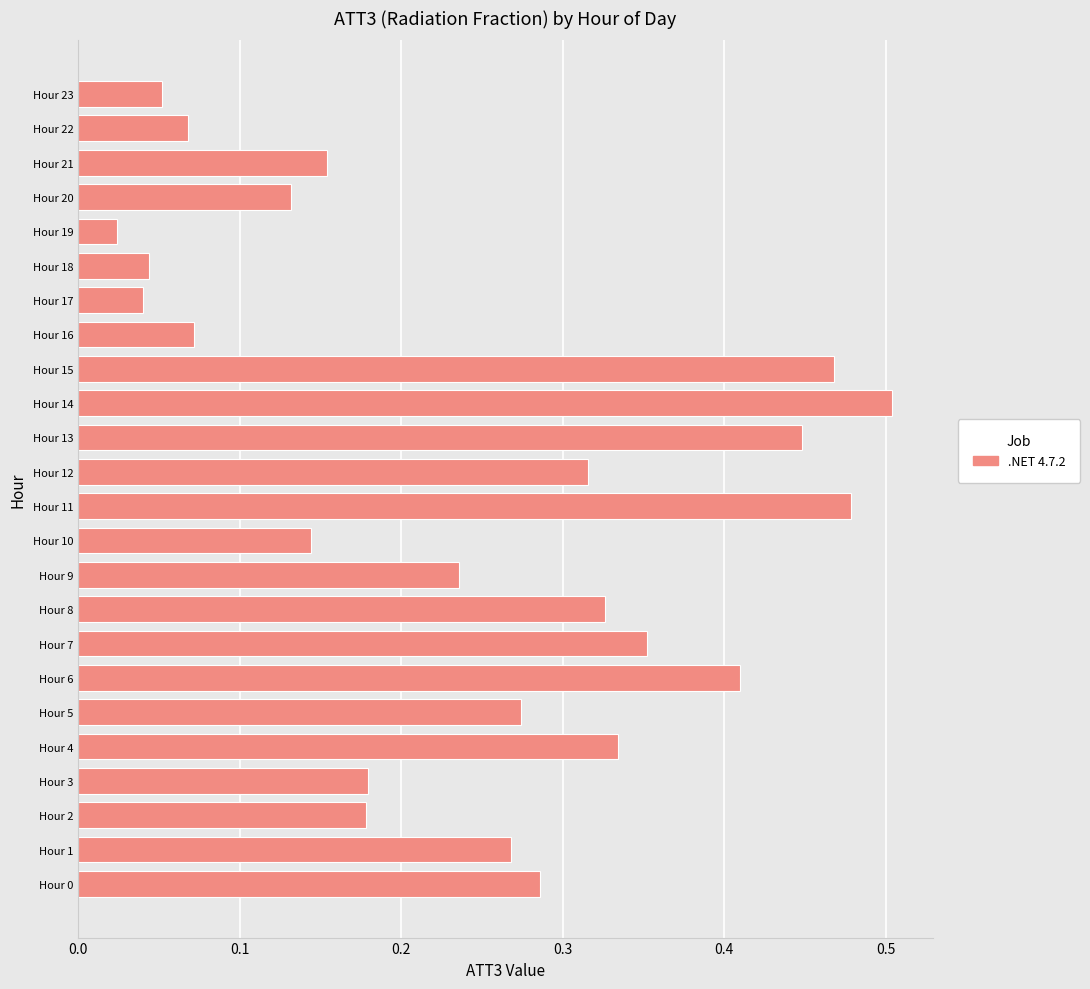

Is it true that the value at Hour 14 is 0.5?

True